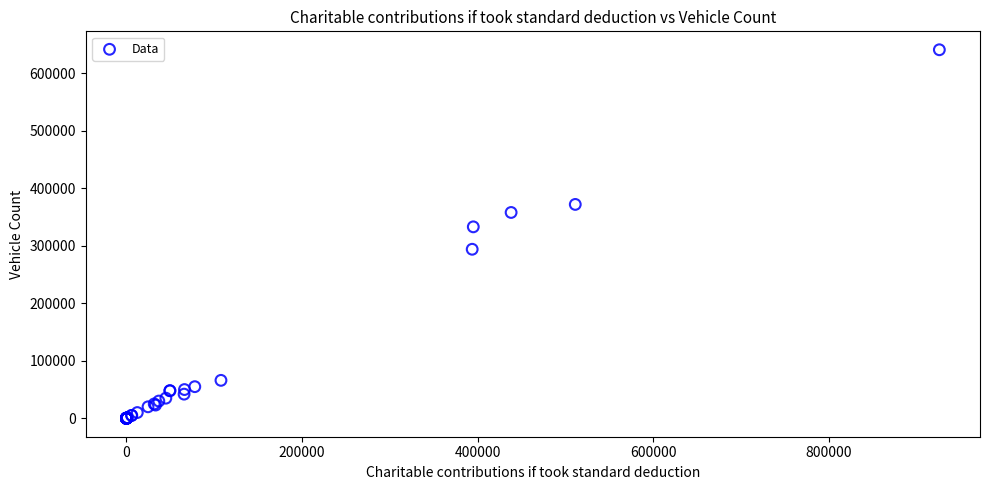

What Y value in the scatter plot is closest to 320500?

333000